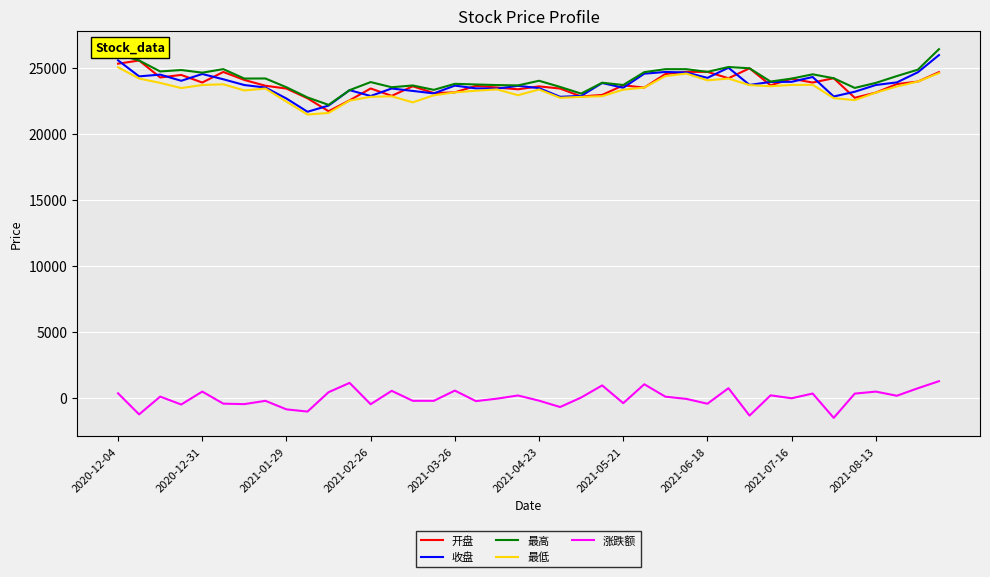

True or false: 涨跌额 and 收盘 intersect in this chart.

False